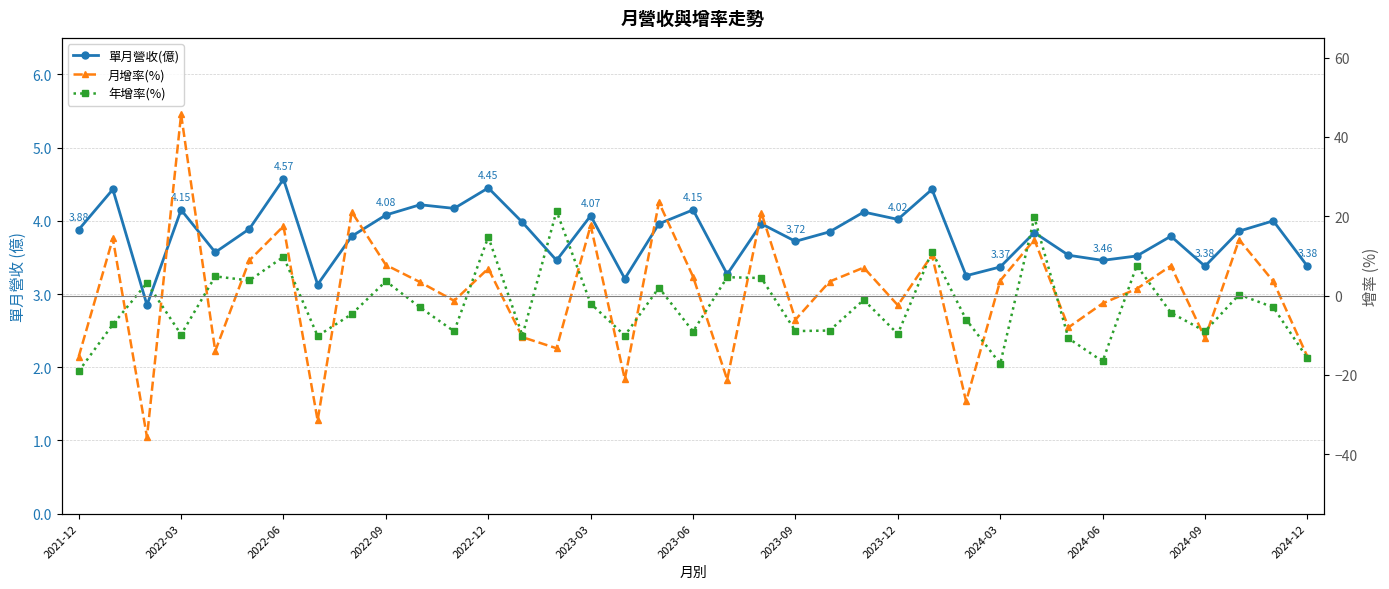

Is the value of 年增率(%) at 14 greater than the value of 單月營收(億) at 2023-12?

Yes